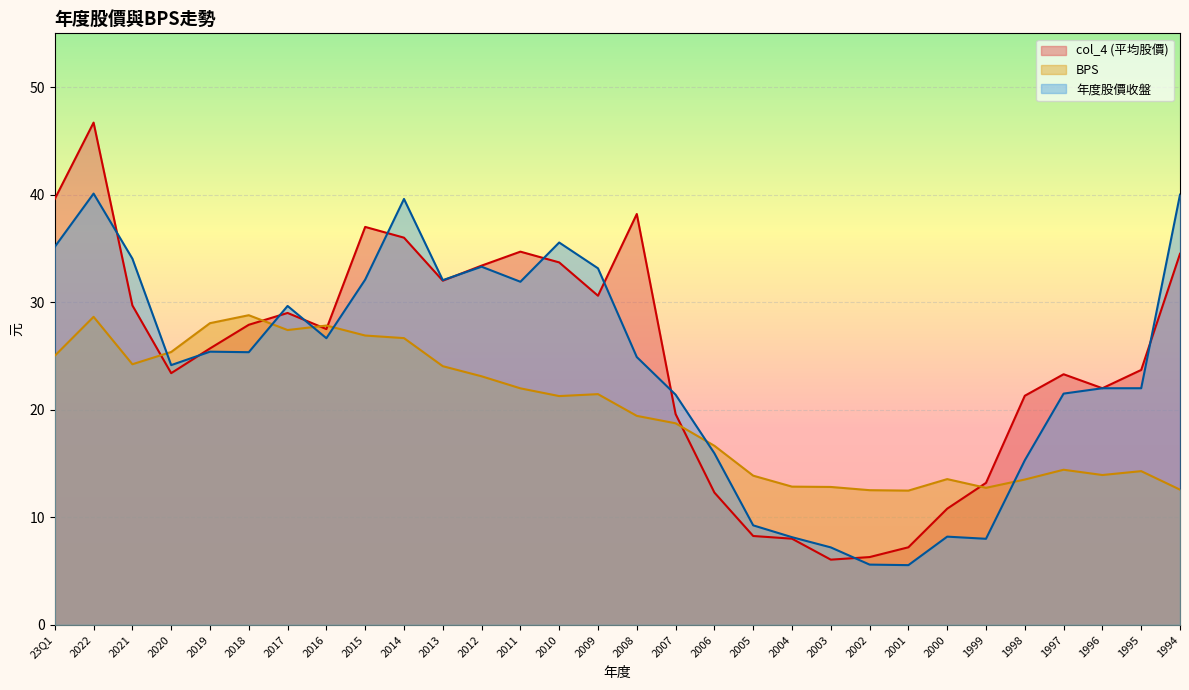

After their last crossing, which series has the higher values: col_4 (平均股價) or BPS?

col_4 (平均股價)